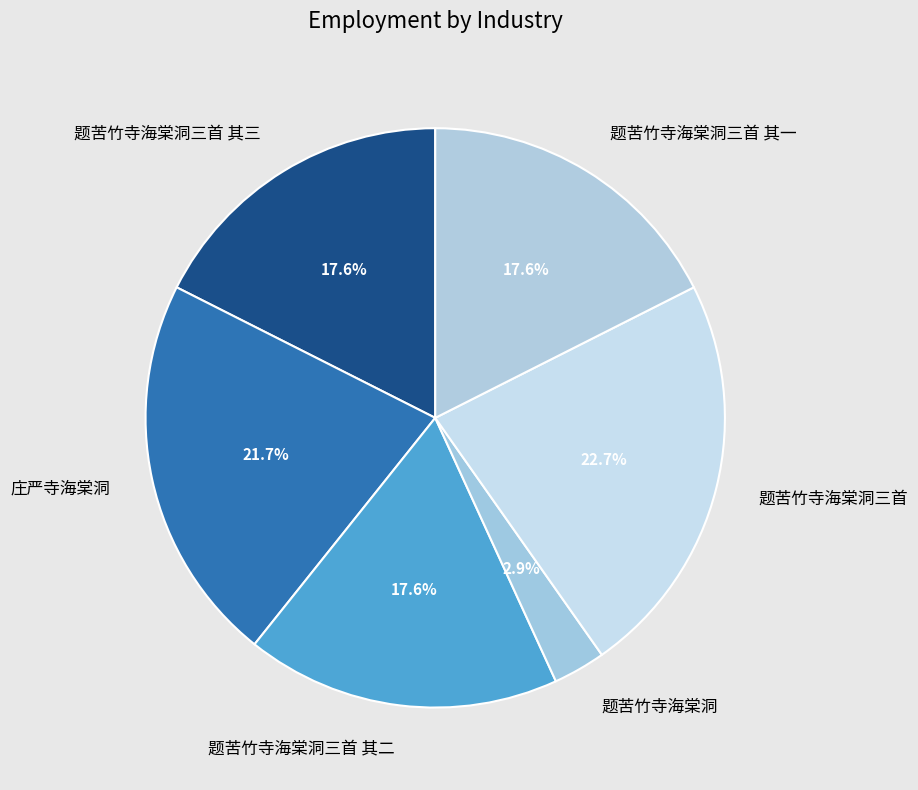

Is there any slice that represents more than half of the pie?

No